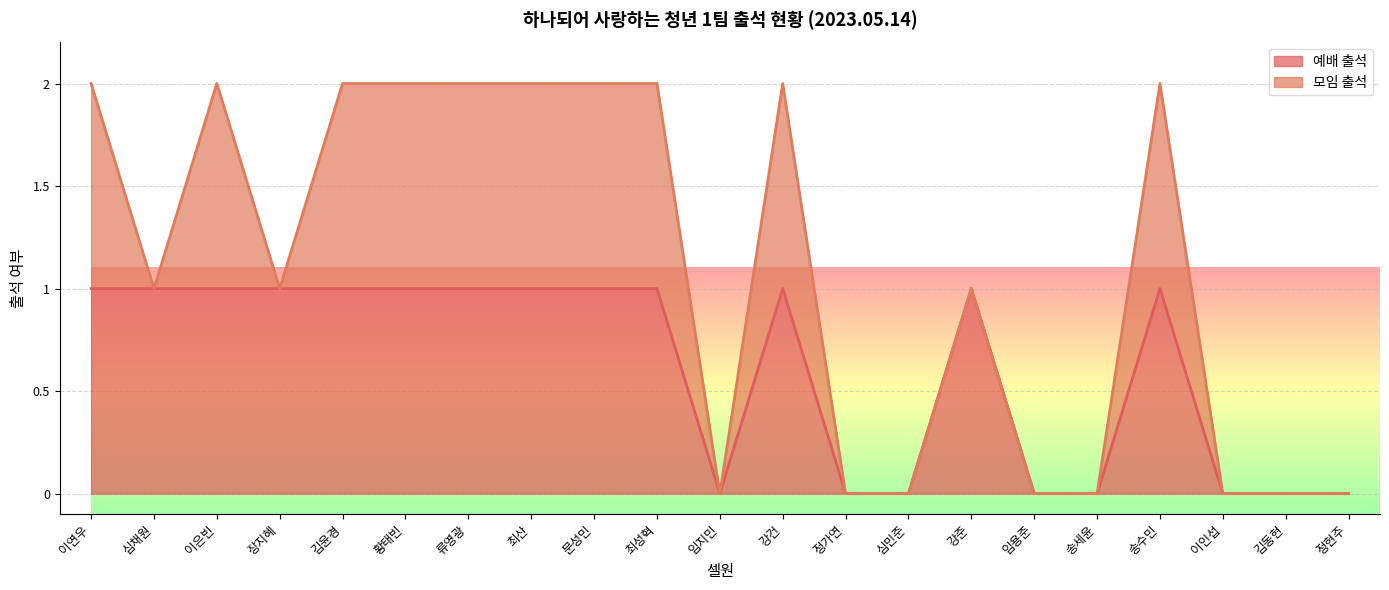

What is the label of the 9th point from the left?

문성민